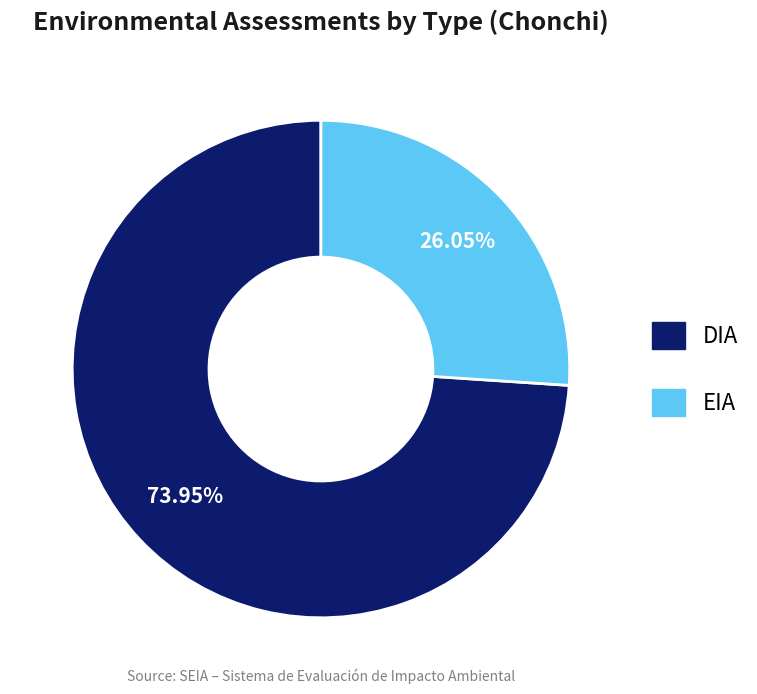

What is the largest slice in the pie chart?

DIA